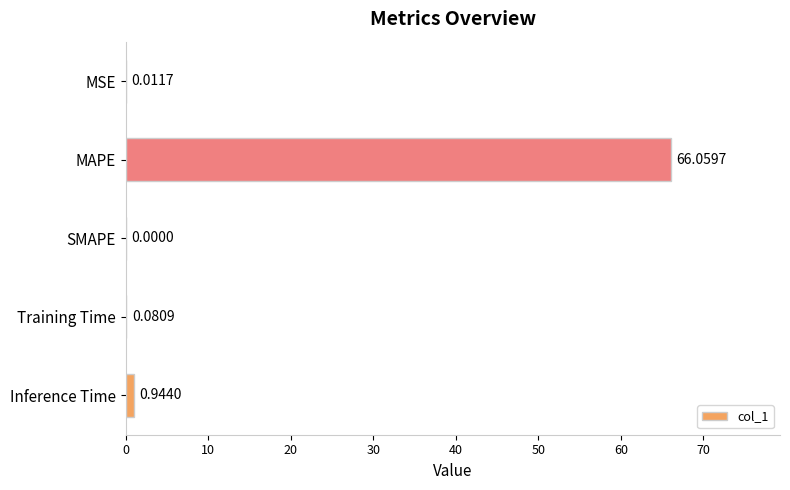

Where is the data nearest to the value 33?

Inference Time